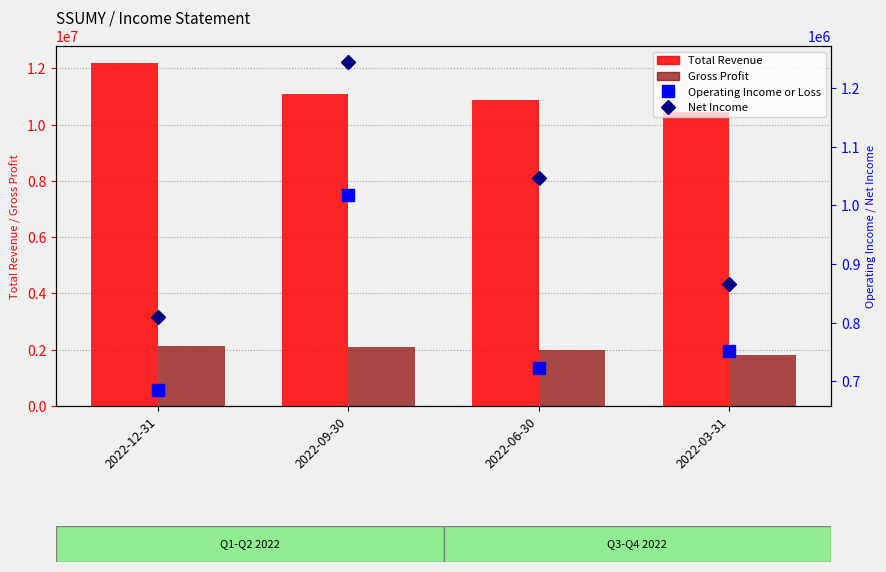

At how many categories does at least one series exceed 6992738?

4